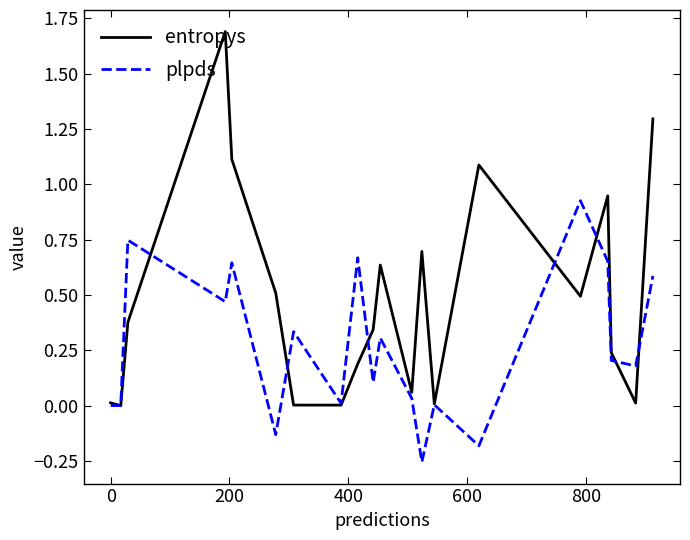

Which series has the largest total across all categories?

entropys